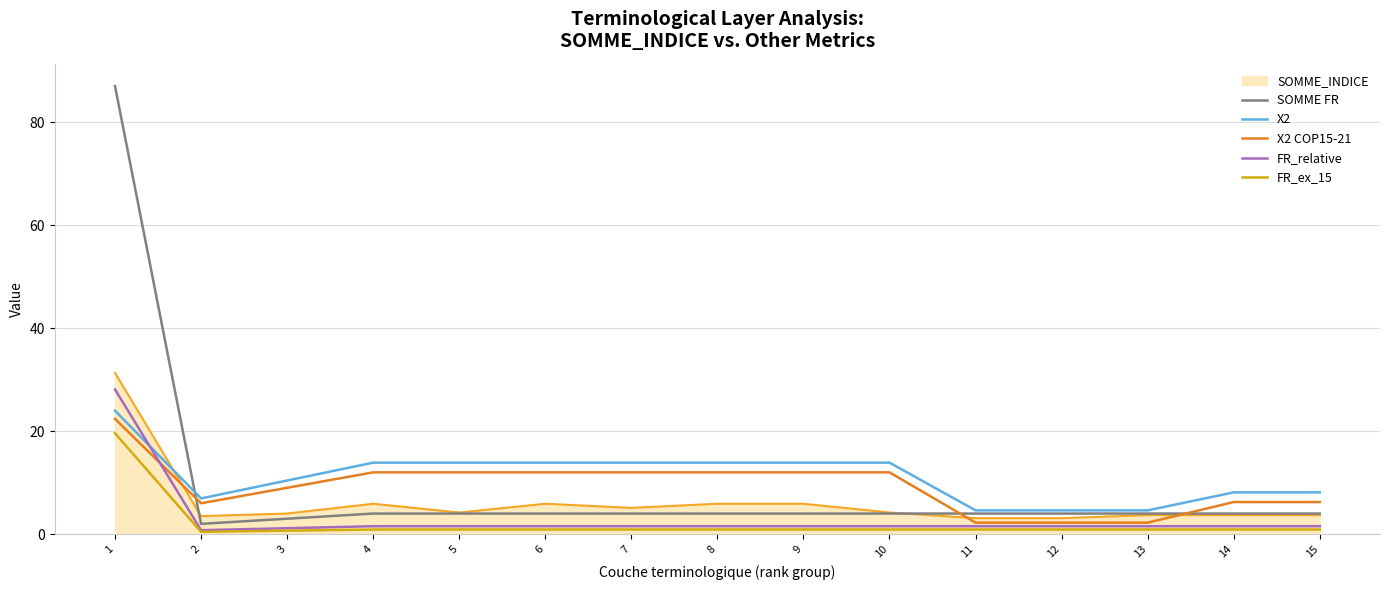

What are all the series names shown in the legend?

SOMME_INDICE, SOMME FR, X2, X2 COP15-21, FR_relative, FR_ex_15